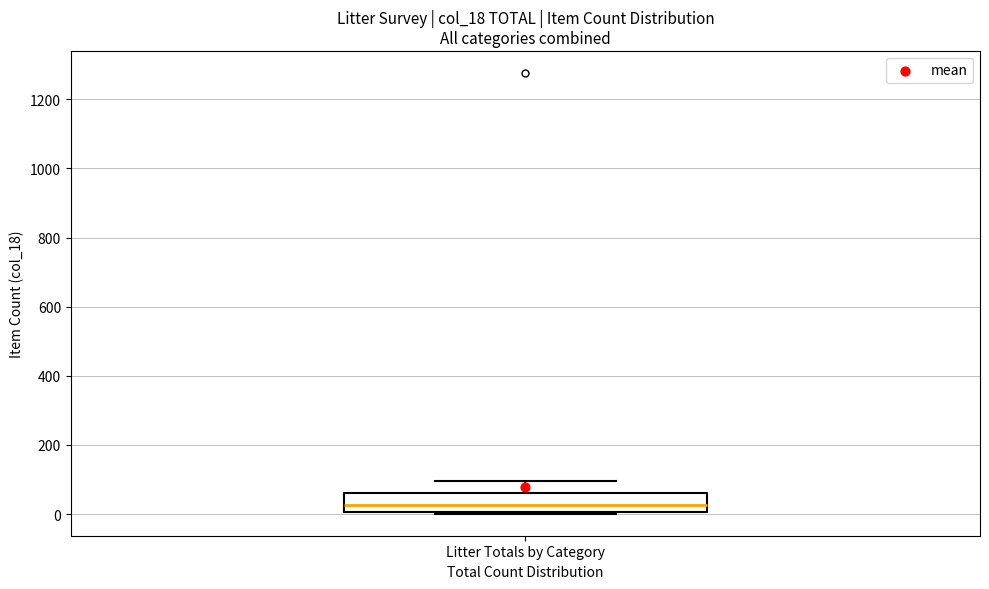

Transcribe this box plot: give where the median line is, the range the box spans, and where the two whiskers end, as read against the y-axis. The values are not printed on the chart, so give them approximately, as read against the axis.

median 20, box 0 to 60, whiskers 0 to 100